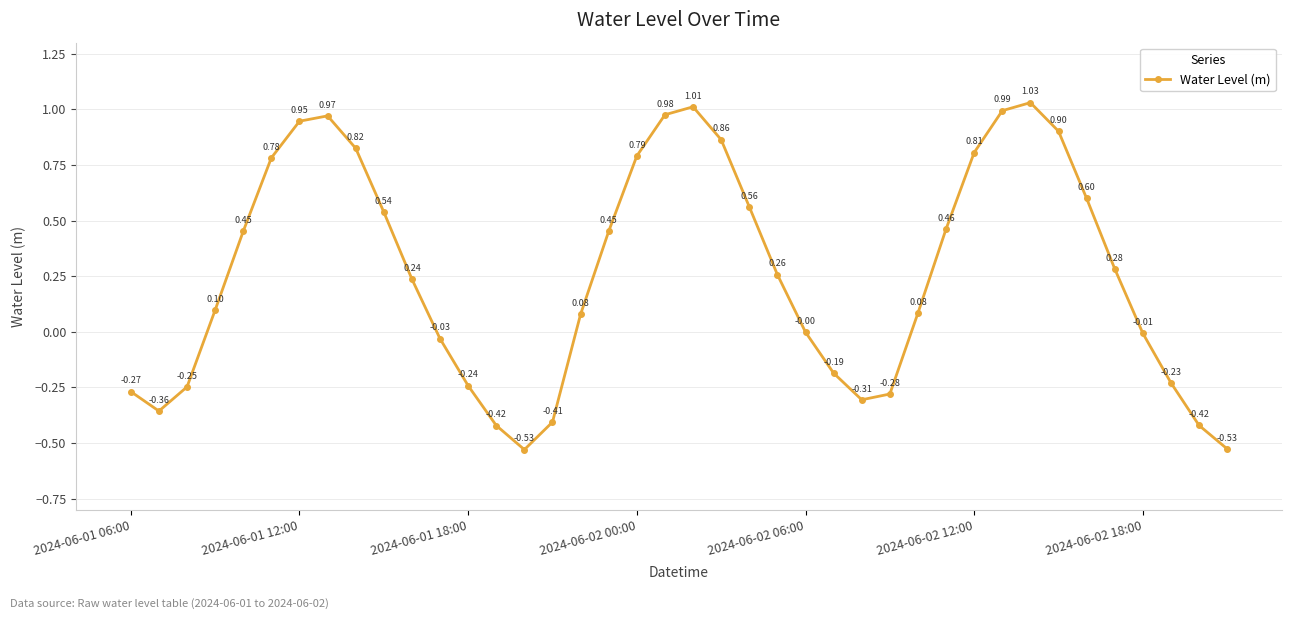

How many points are lower than both their immediate neighbors (excluding endpoints)?

3